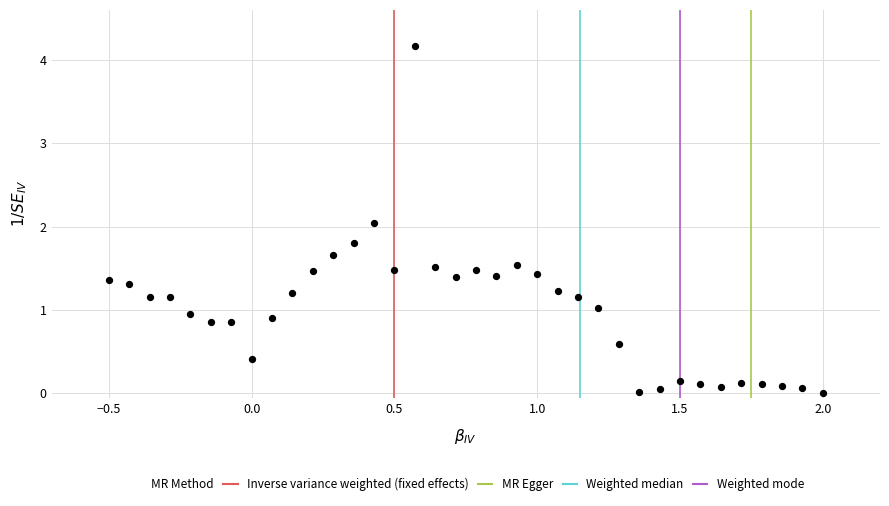

What is the range of Y values (max minus min)?

4.2